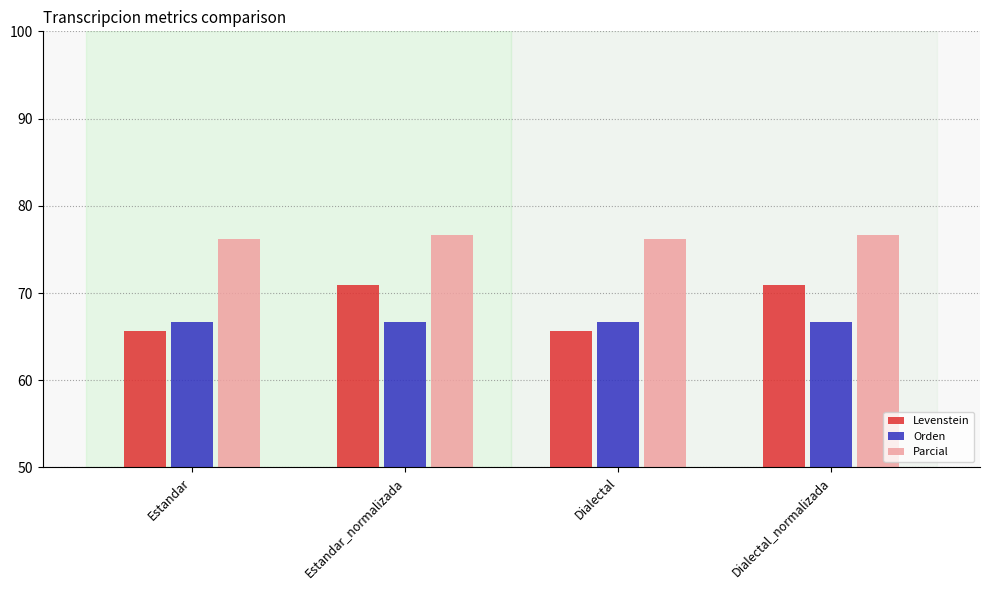

How many bars are there in each group?

3